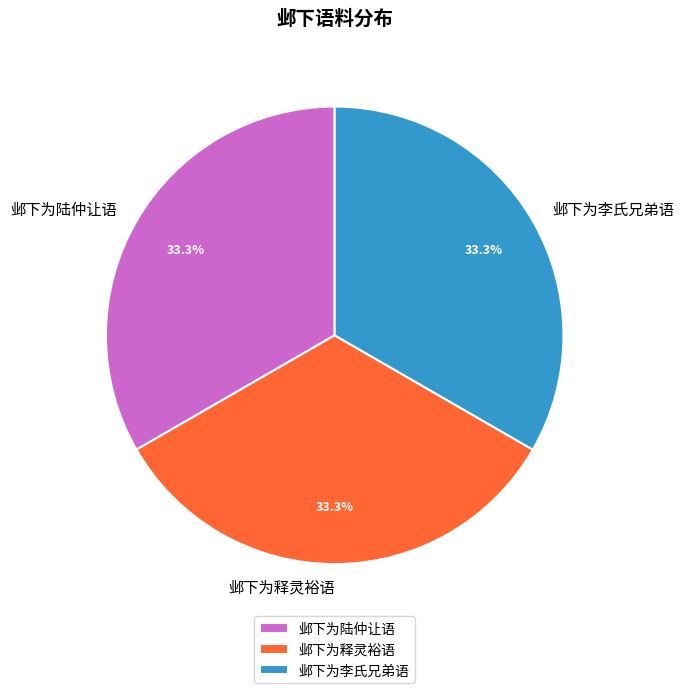

How many segments does this pie chart have?

3